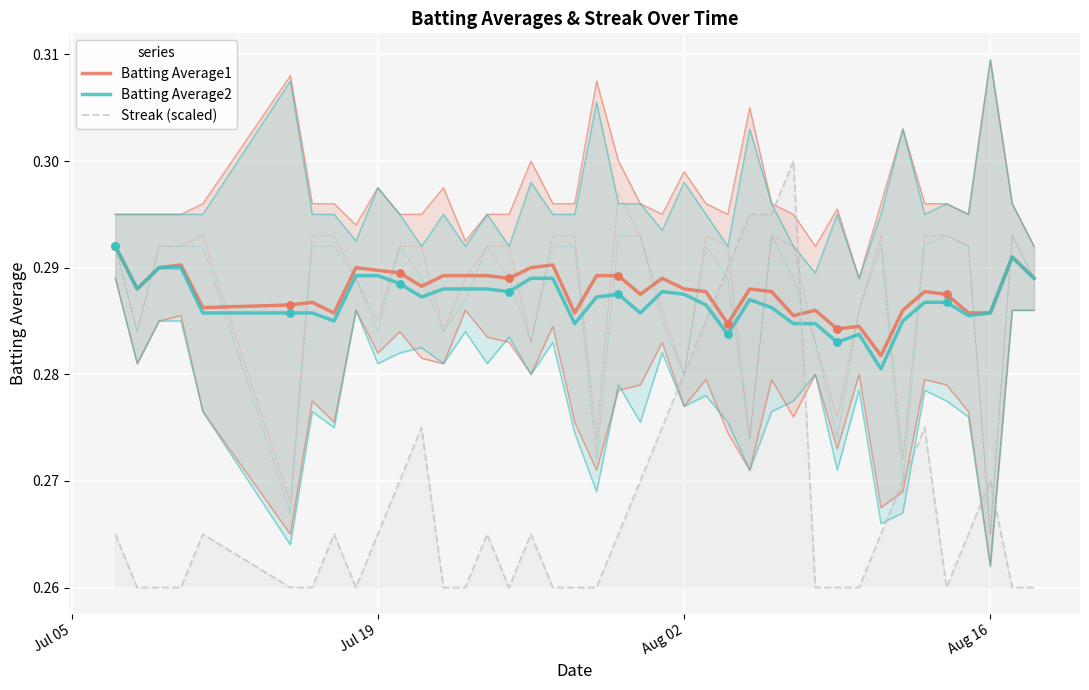

Which series has the largest Y range (max minus min)?

Streak (scaled)